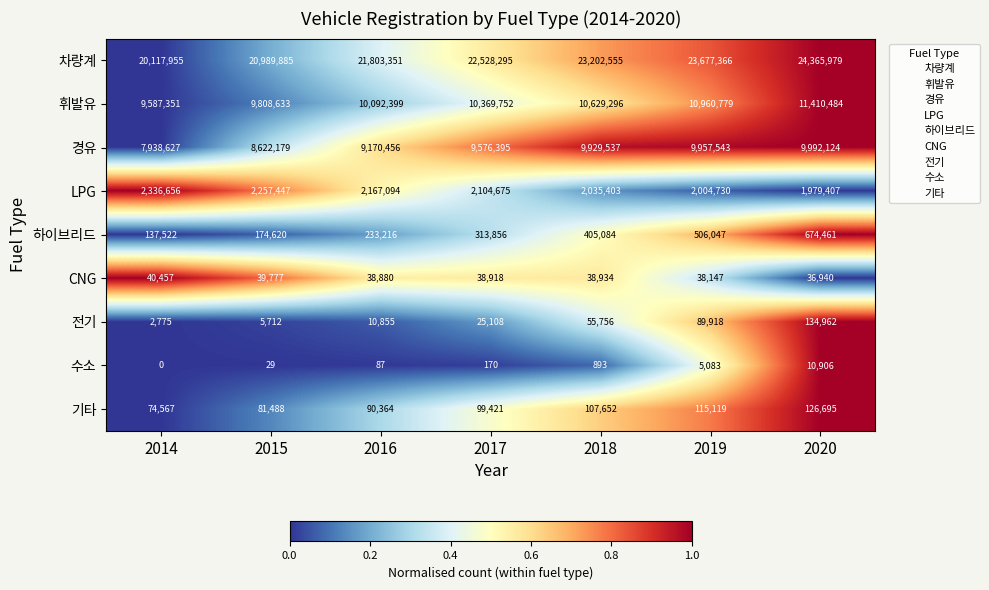

Which series has the largest range (max minus min)?

차량계